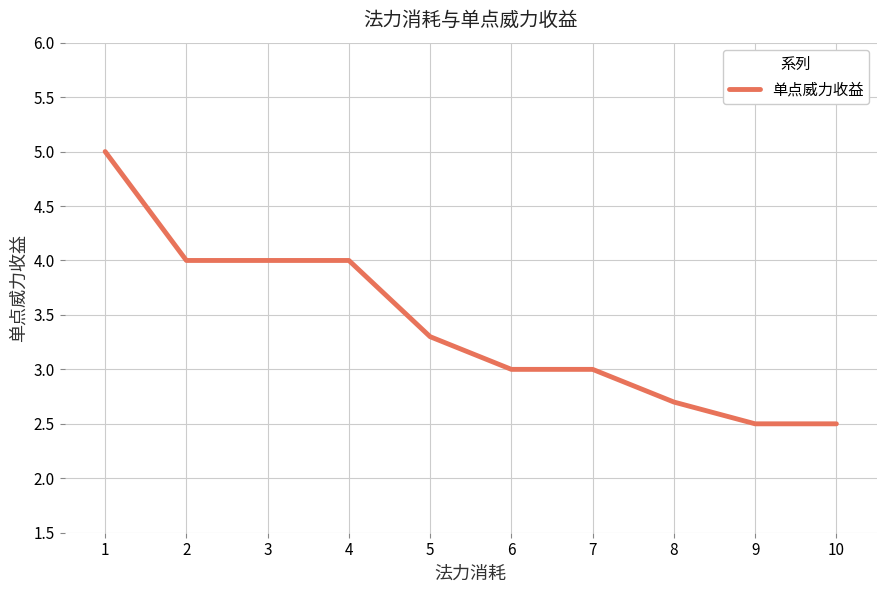

What value does the data have at 6?

3.0